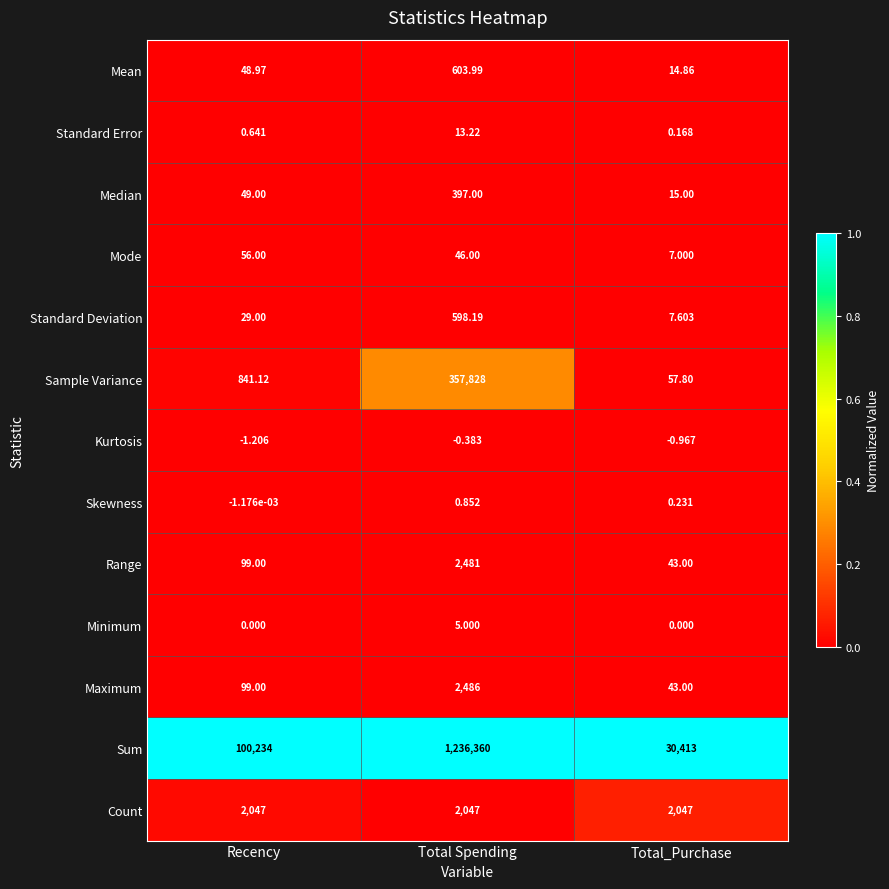

Which series has the largest range (max minus min)?

Sum